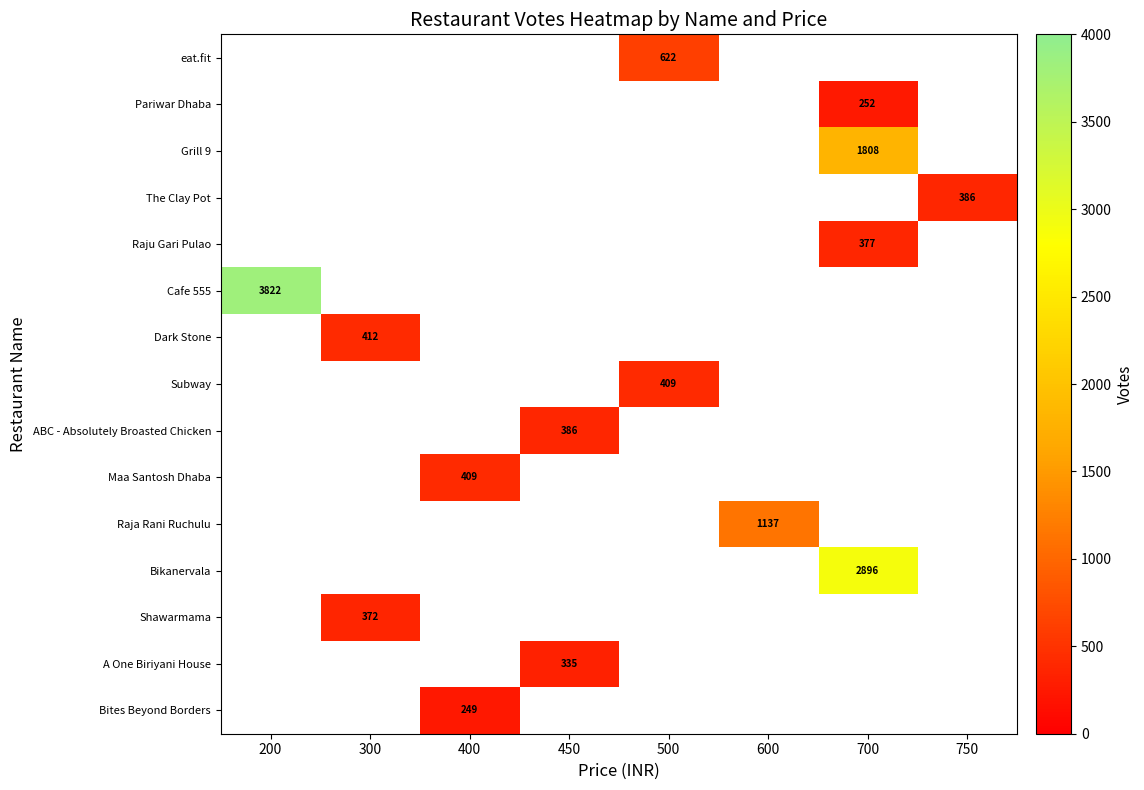

The value of Raja Rani Ruchulu at 600 is 1137. True or false?

True